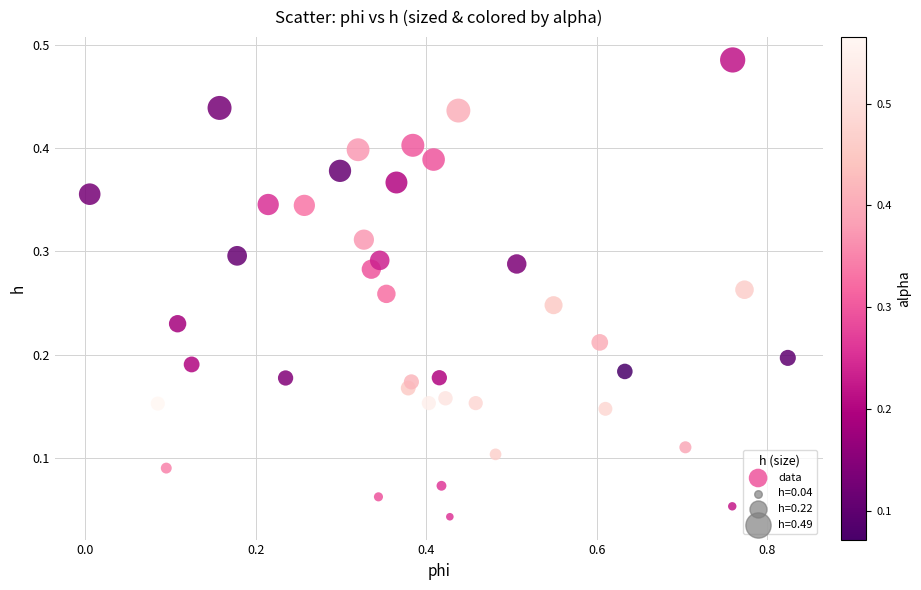

What is the range of X values (max minus min)?

0.8